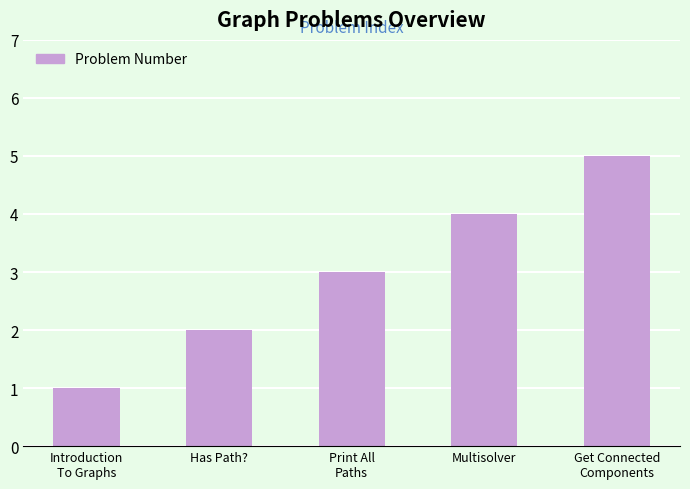

What is the maximum value shown in the chart?

5